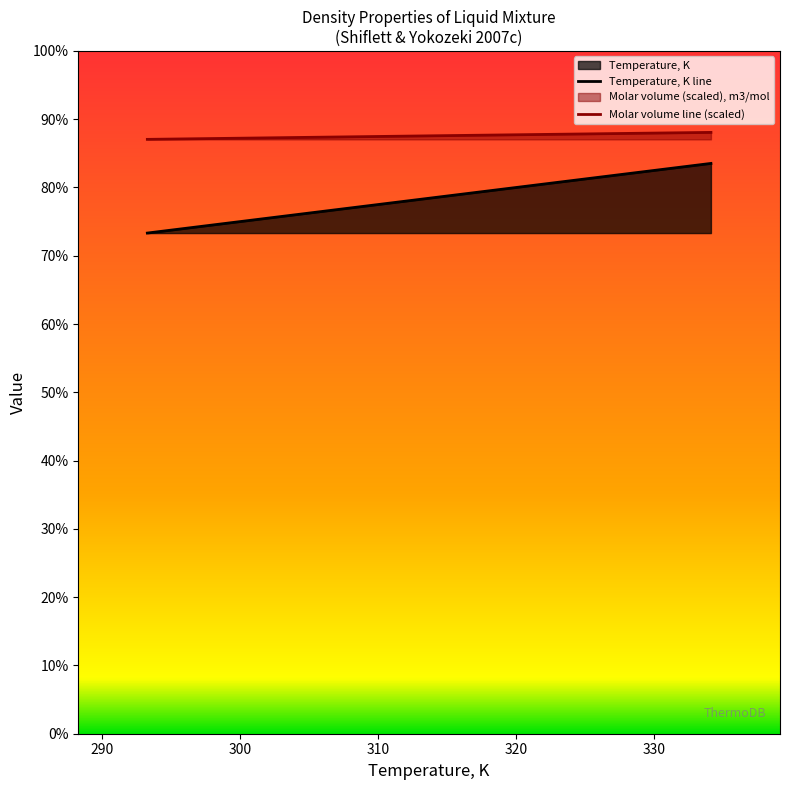

Is it true that Molar volume, m3/mol equals 70.2 at 101 kPa (row 2)?

False